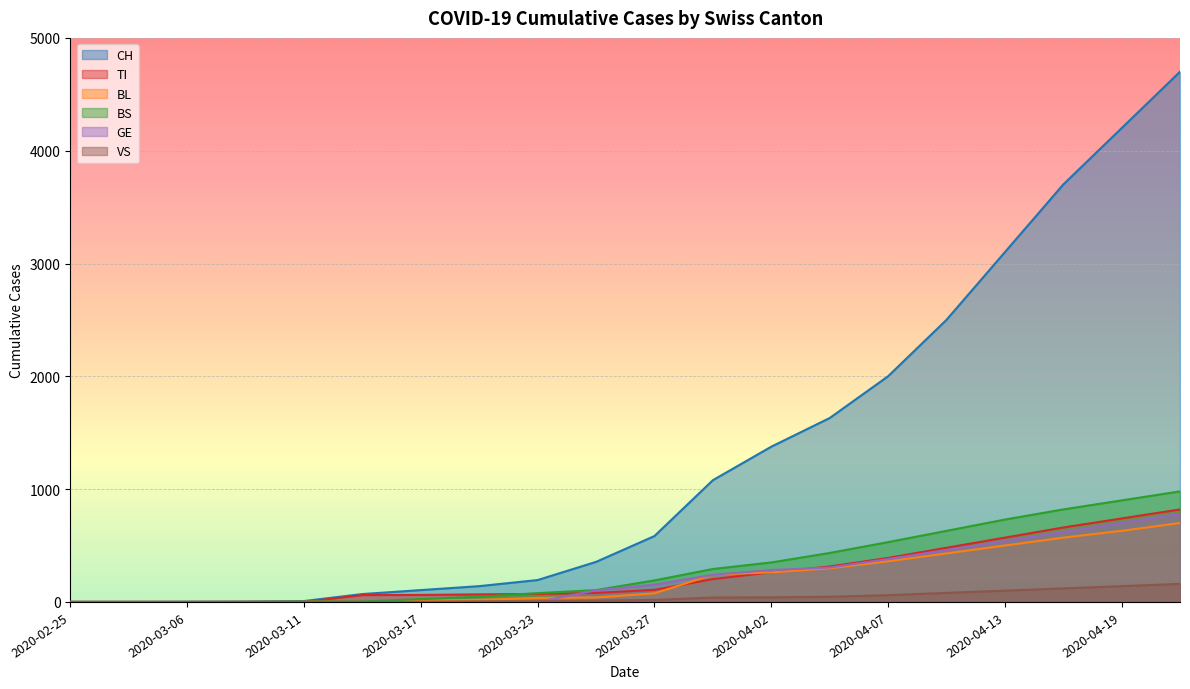

Which series has the largest total across all categories?

CH